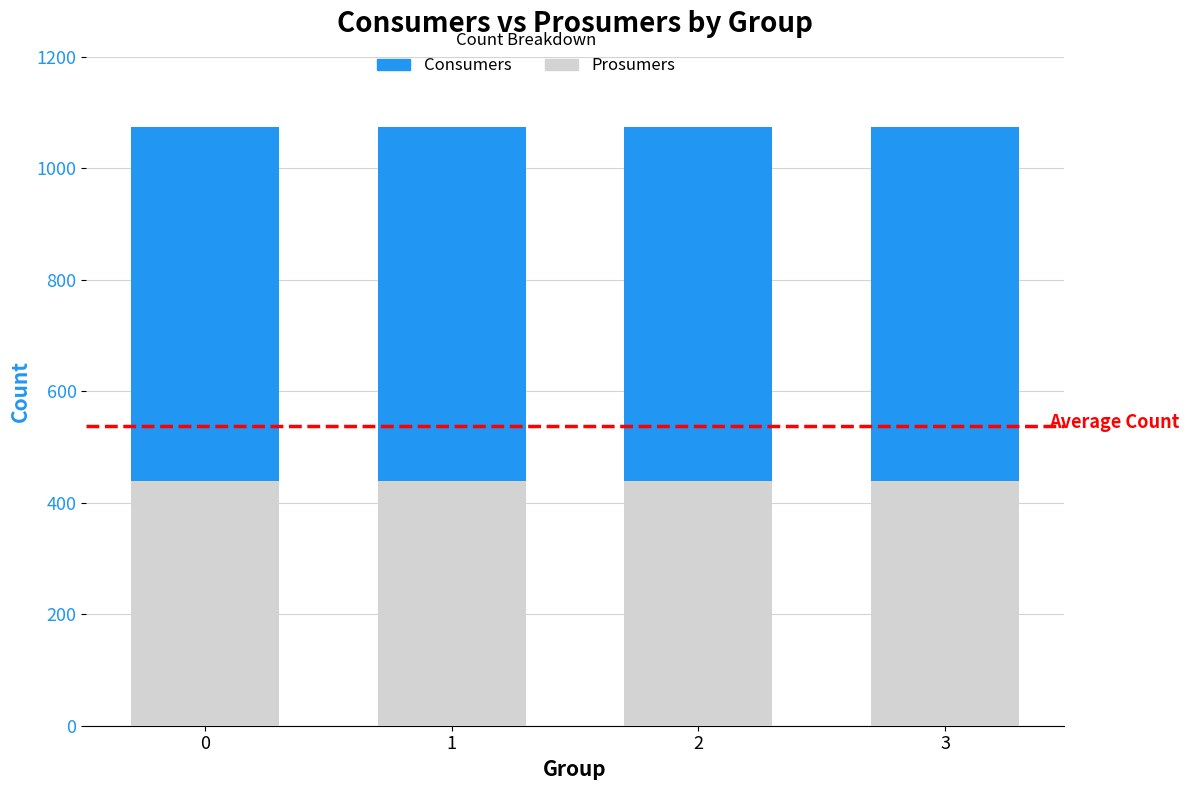

Count the number of data series in this chart.

2